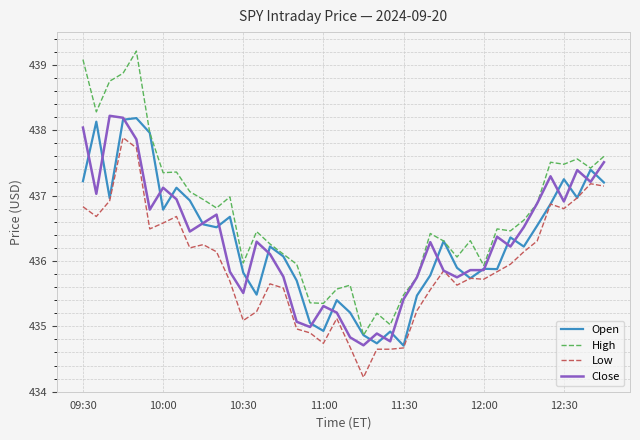

Which series has the widest spread of values?

High